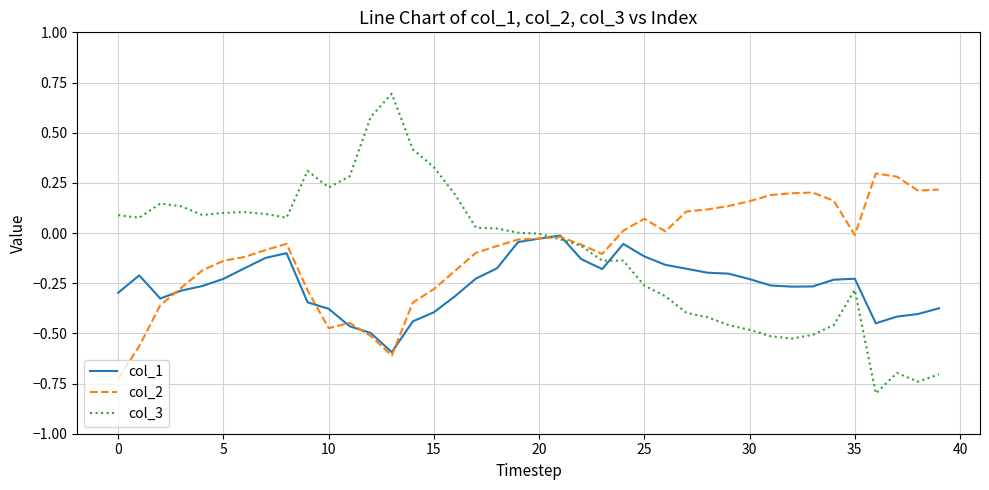

How many times do col_3 and col_1 cross each other?

3